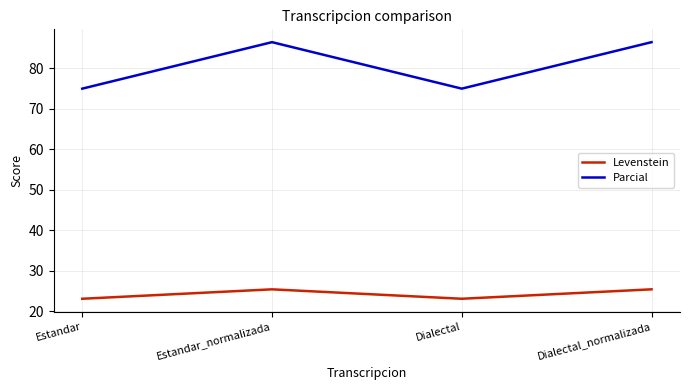

Rank the series at Dialectal from highest to lowest value.

Parcial, Levenstein